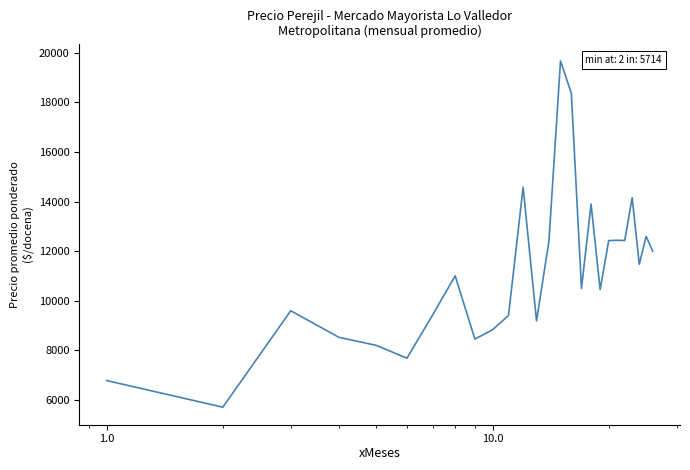

What is the difference between the maximum and minimum values?

13953.5